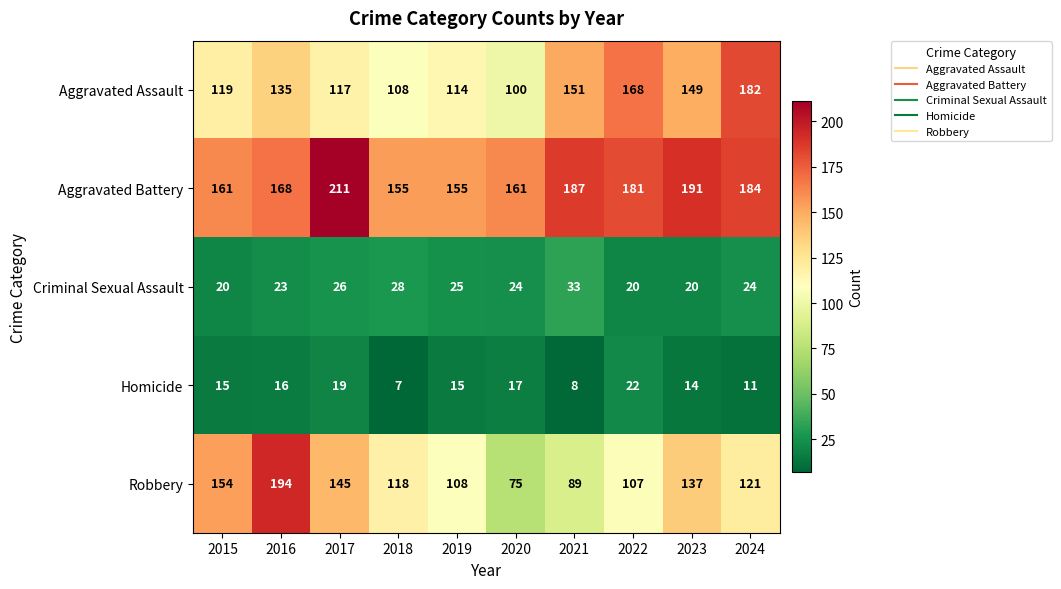

At which label does Aggravated Assault reach its minimum?

2020